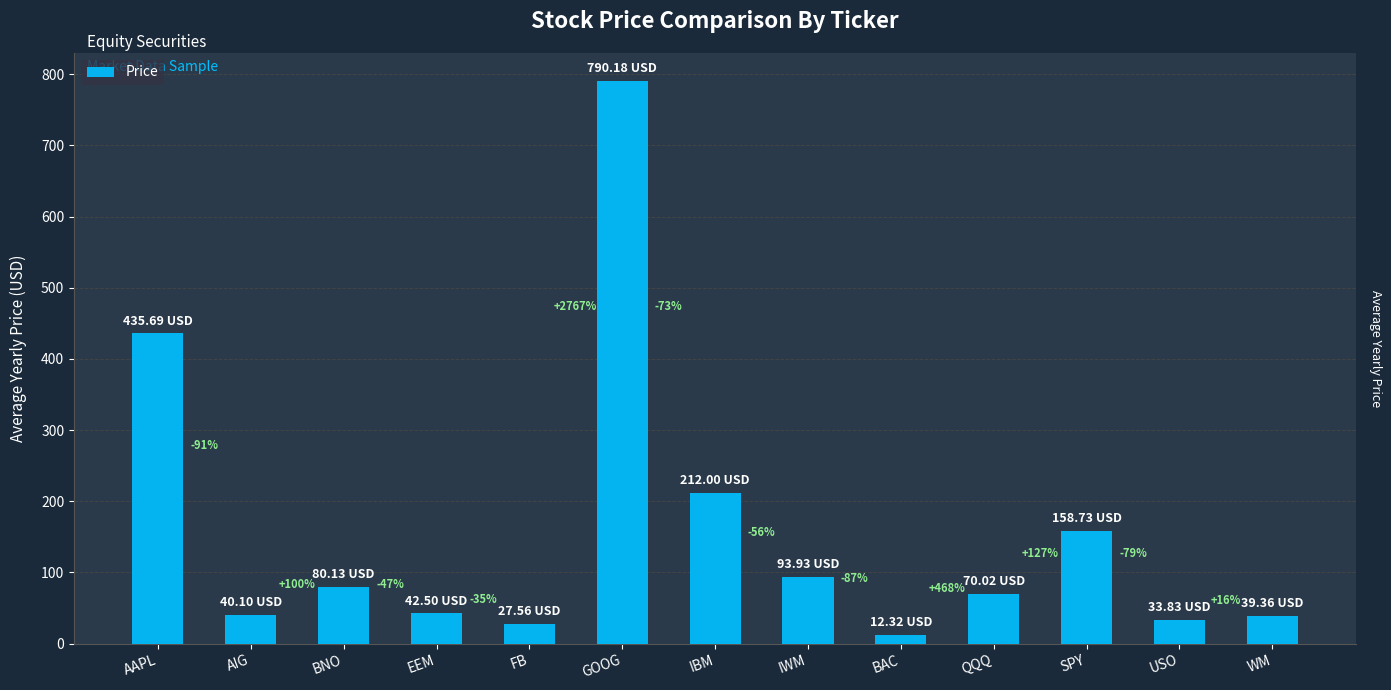

What is the greatest value displayed?

790.2